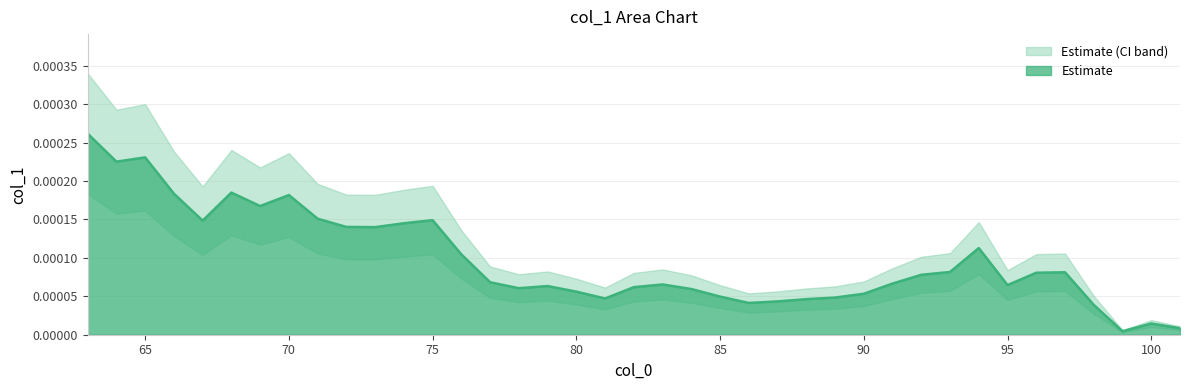

Between 86 and 76, which is larger?

76